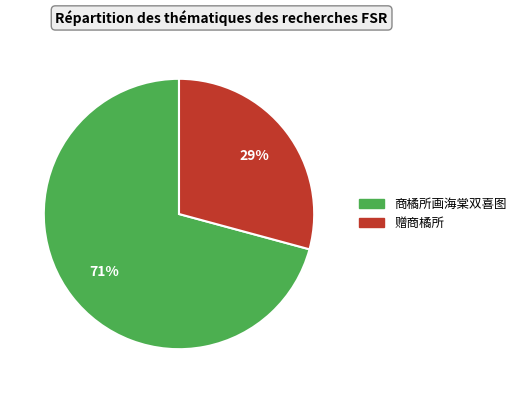

The 赠商橘所 slice represents 29% of the pie. True or false?

True